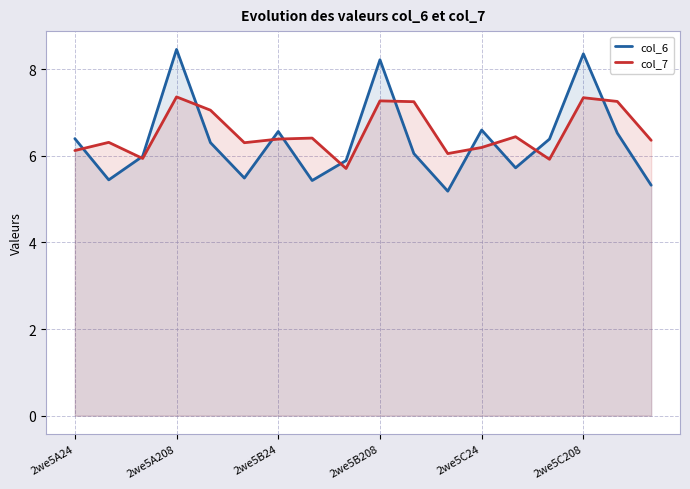

At which label does col_6 first exceed 6?

2we5A24